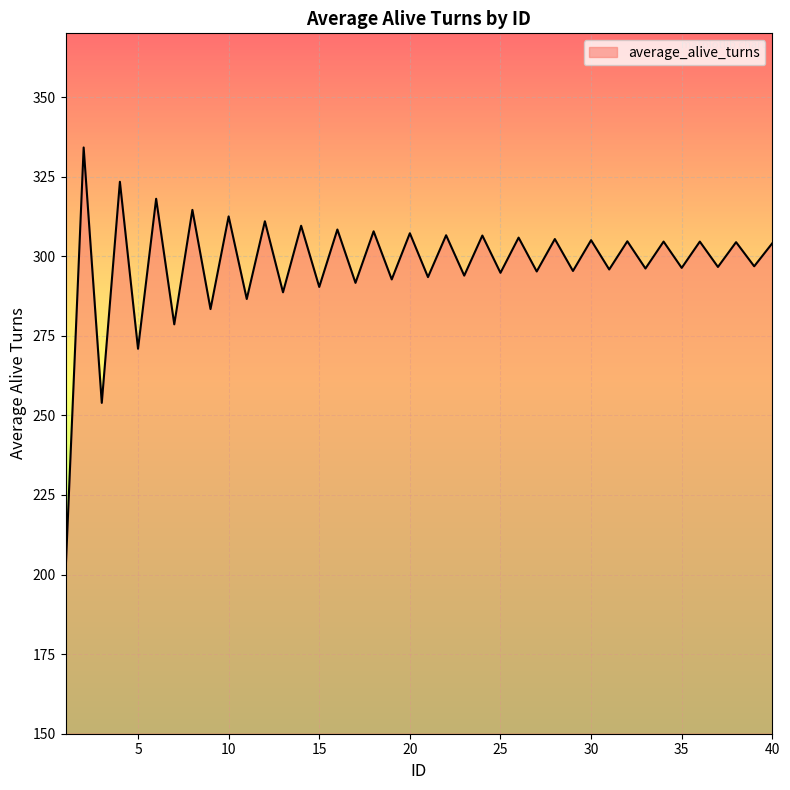

What is the greatest value displayed?

334.1